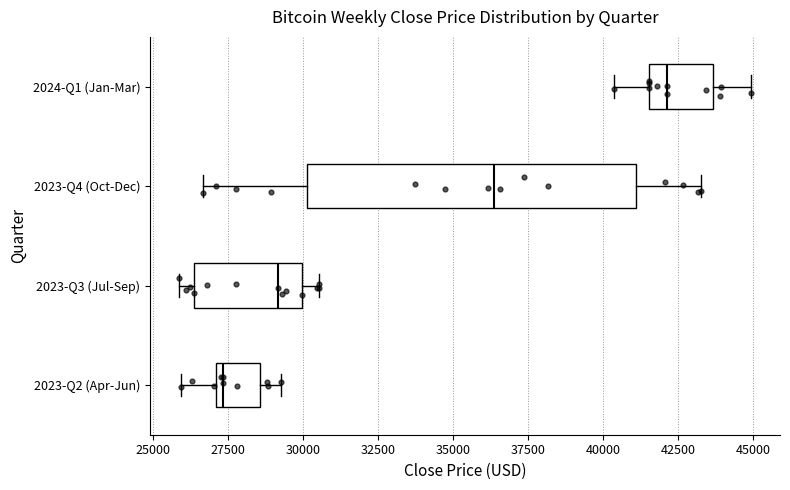

Reading bottom to top, transcribe this box plot: for each box, give where its median line is, the range the box spans, and where its two whiskers end, as read against the x-axis. The values are not printed on the chart, so give them approximately, as read against the axis.

2023-Q2 (Apr-Jun): median 27500, box 27000 to 28500, whiskers 26000 to 29500
2023-Q3 (Jul-Sep): median 29000, box 26500 to 30000, whiskers 26000 to 30500
2023-Q4 (Oct-Dec): median 36500, box 30000 to 41000, whiskers 26500 to 43500
2024-Q1 (Jan-Mar): median 42000, box 41500 to 43500, whiskers 40500 to 45000